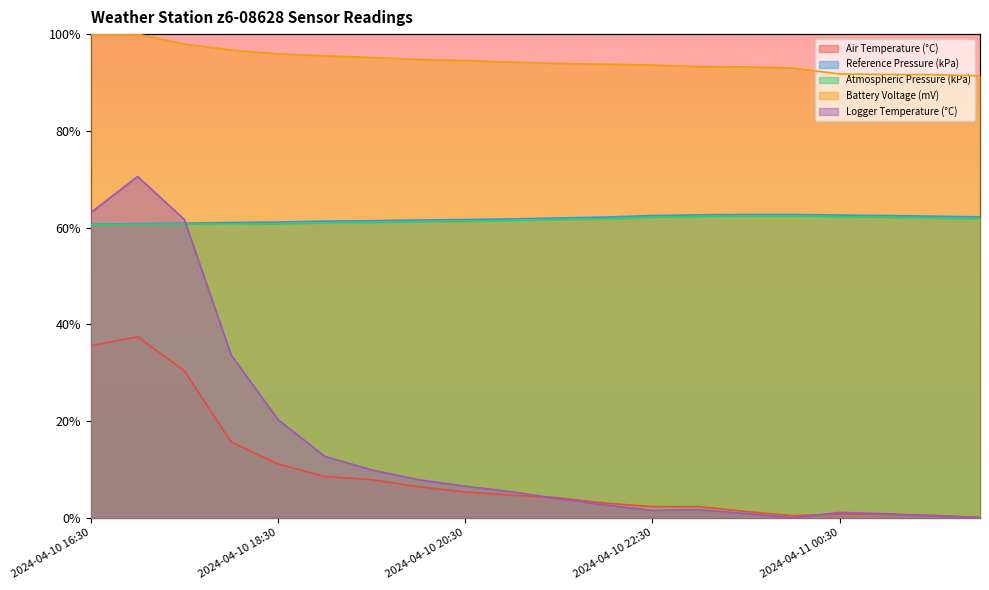

What are all the series names shown in the legend?

Air Temperature (°C), Reference Pressure (kPa), Atmospheric Pressure (kPa), Battery Voltage (mV), Logger Temperature (°C)